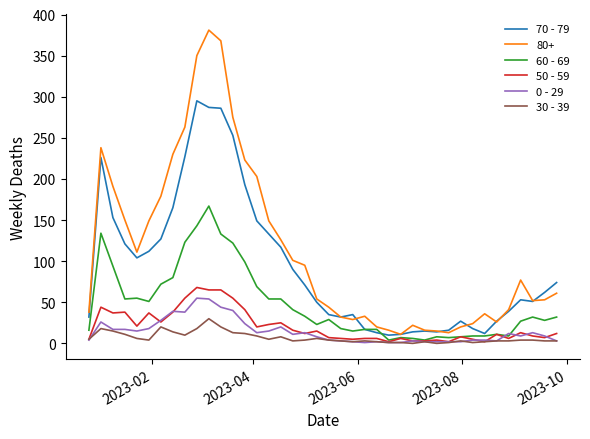

Which series has the widest spread of values?

80+